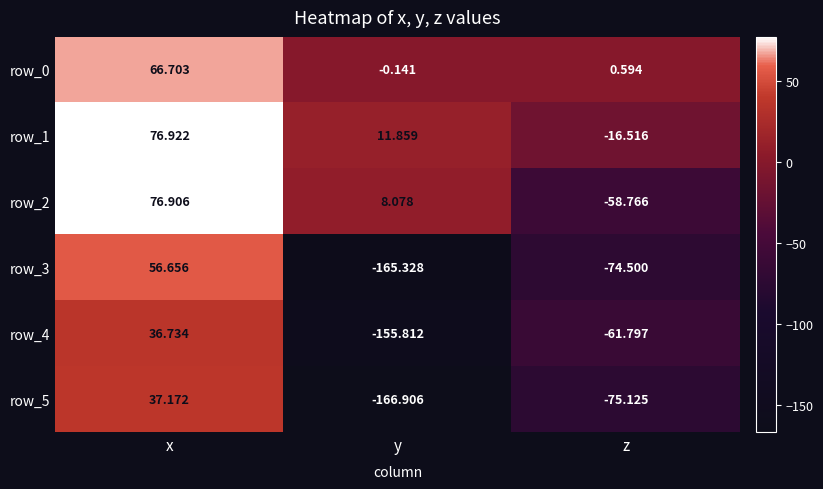

True or false: row_2 has a value of 8.1 at y.

True